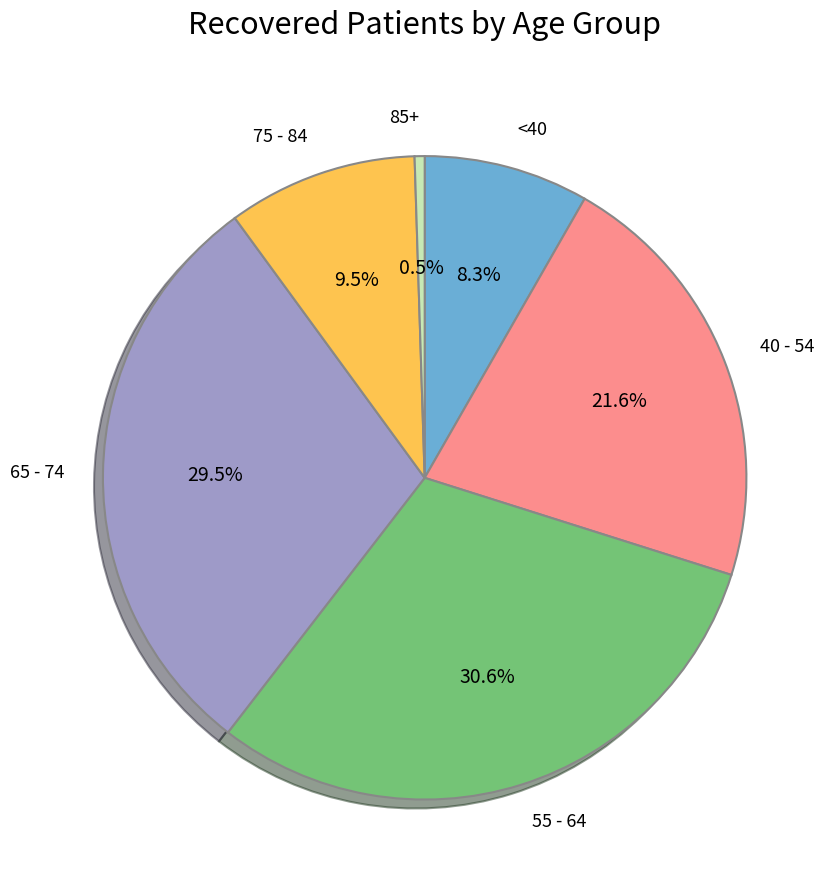

What is the total percentage of <40 and 55 - 64?

38.9%